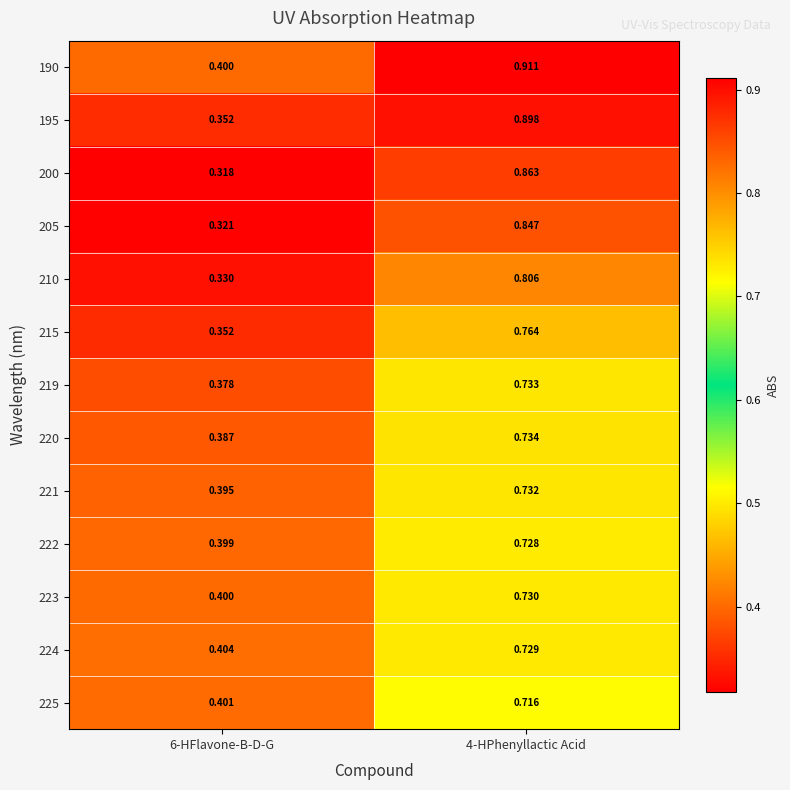

How many categories are shown in the chart?

2